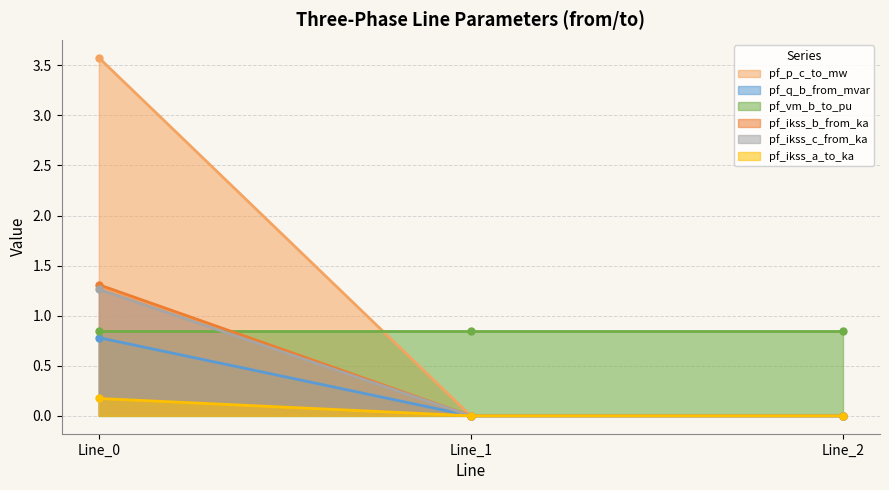

At which category is the sum across all series the highest?

Line_0